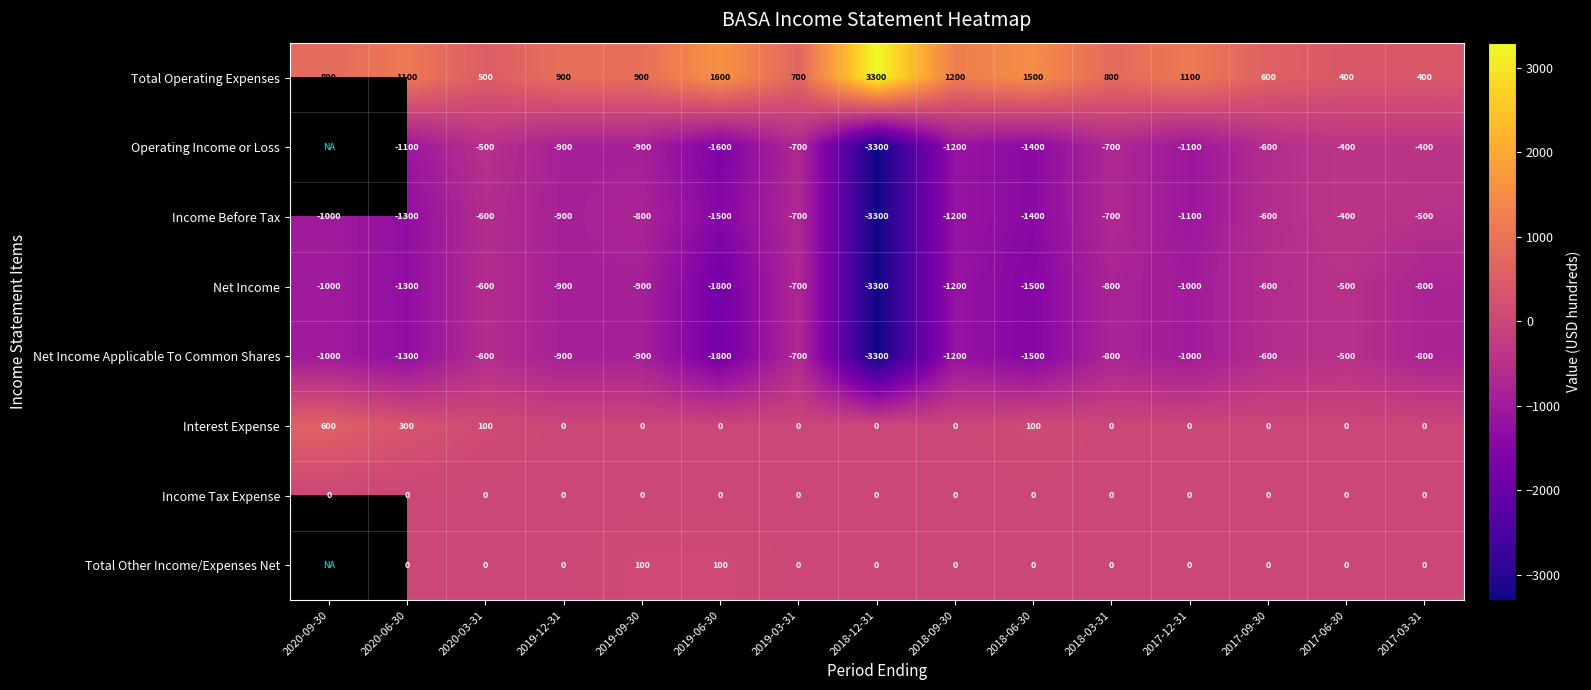

At which category is the sum across all series the highest?

2017-06-30